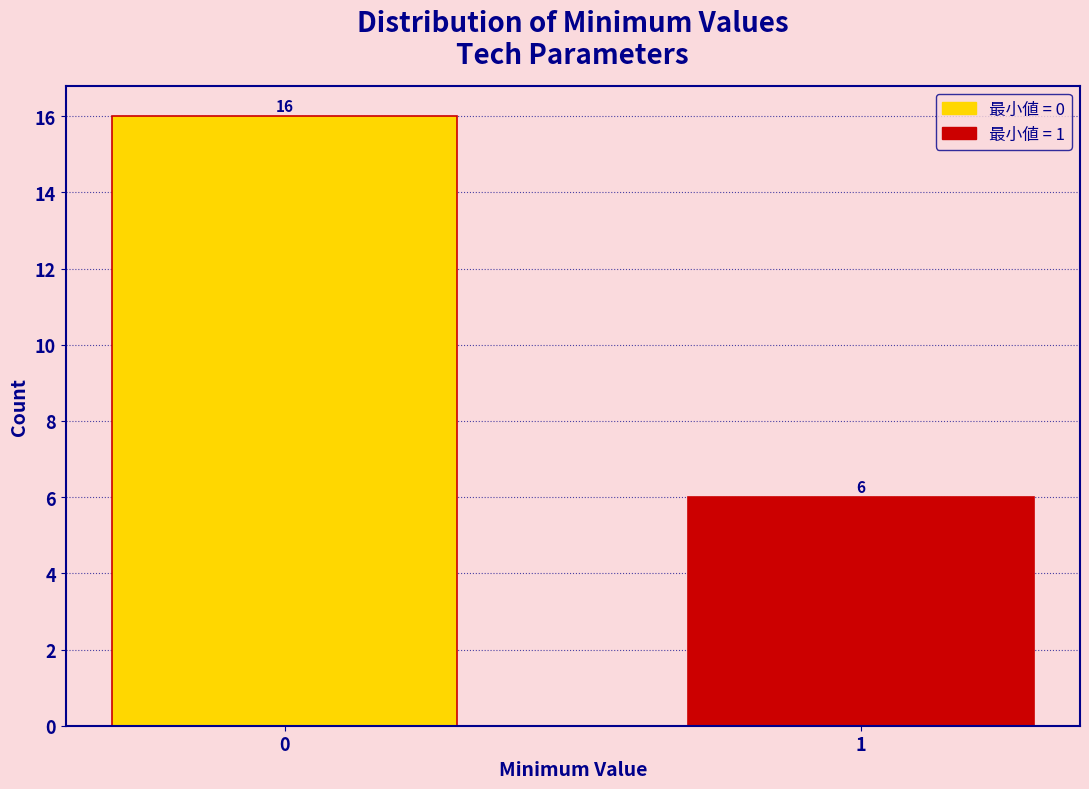

Reading right to left, extract all data points from this chart.

6	16